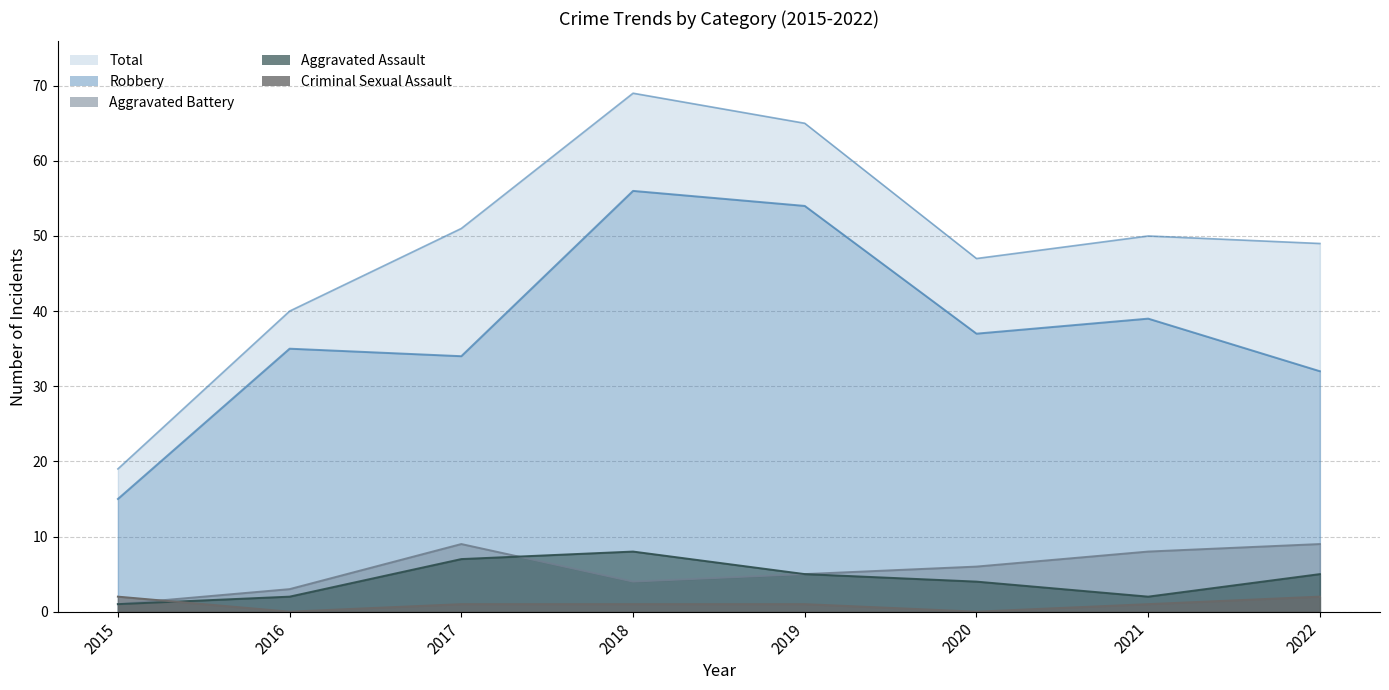

At which label does Total reach its peak?

2018